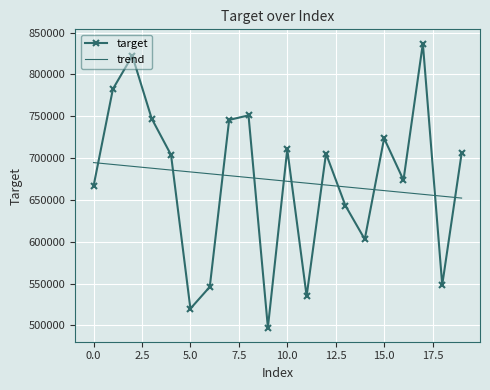

Which series has the largest range (max minus min)?

target